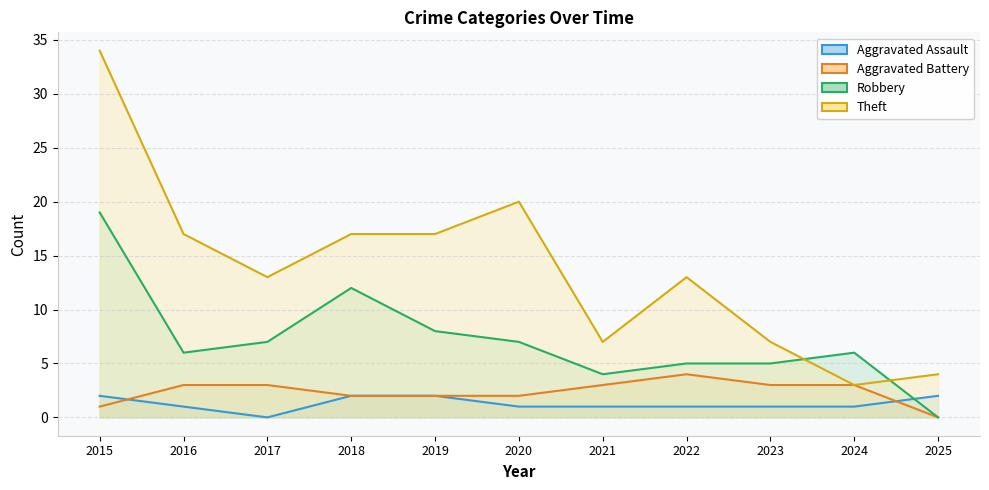

What is the difference between the Aggravated Assault values at 2017 and 2015?

2